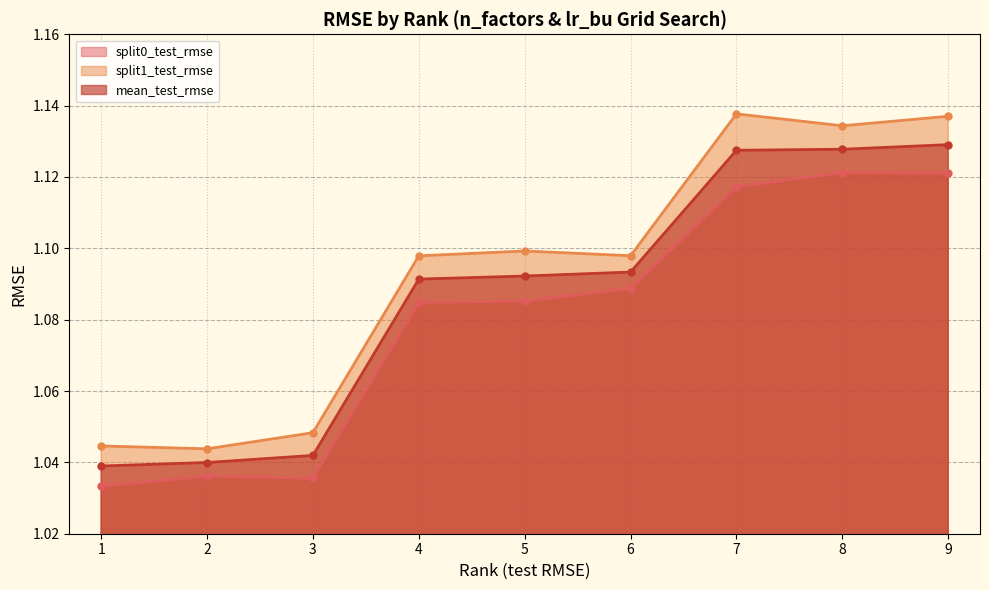

Does the chart display data point markers on the line(s)?

Yes